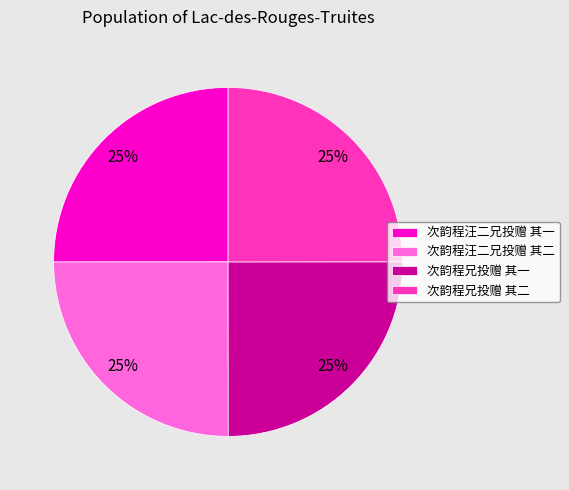

To the nearest percent, what is the combined percentage of 次韵程兄投赠 其一 and 次韵程兄投赠 其二?

50%